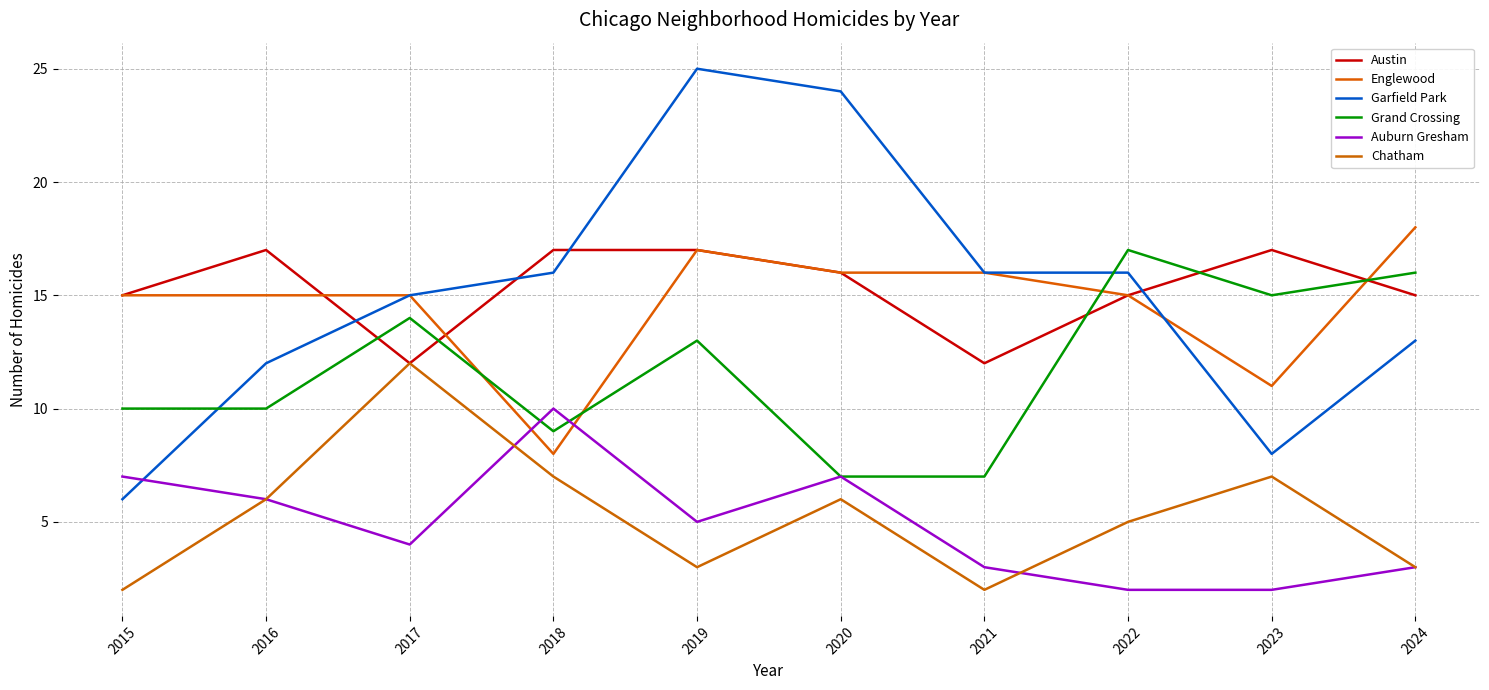

True or false: Austin has a value of 7 at 2020.

False